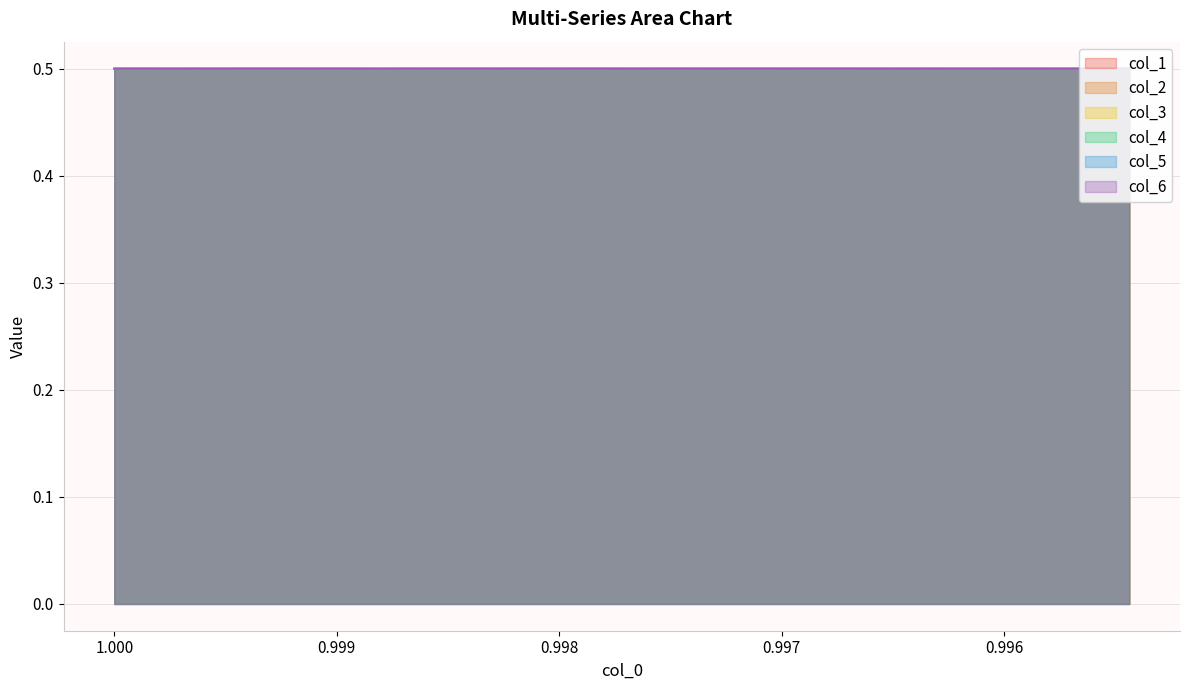

At which label does col_5 reach its minimum?

0.999